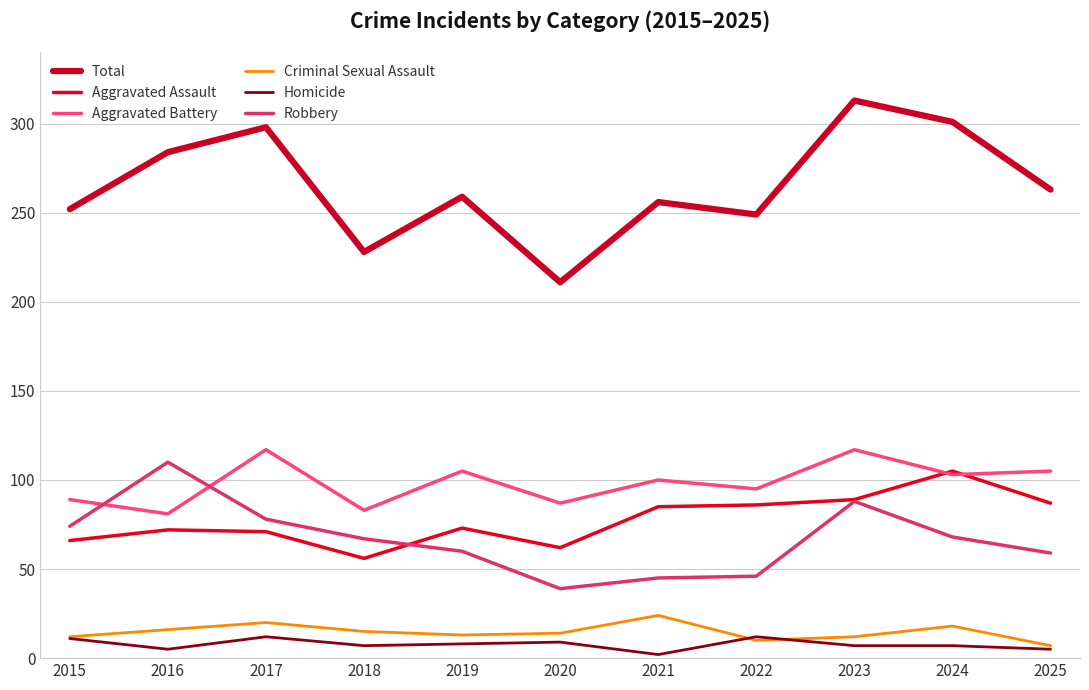

True or false: Criminal Sexual Assault and Robbery intersect in this chart.

False